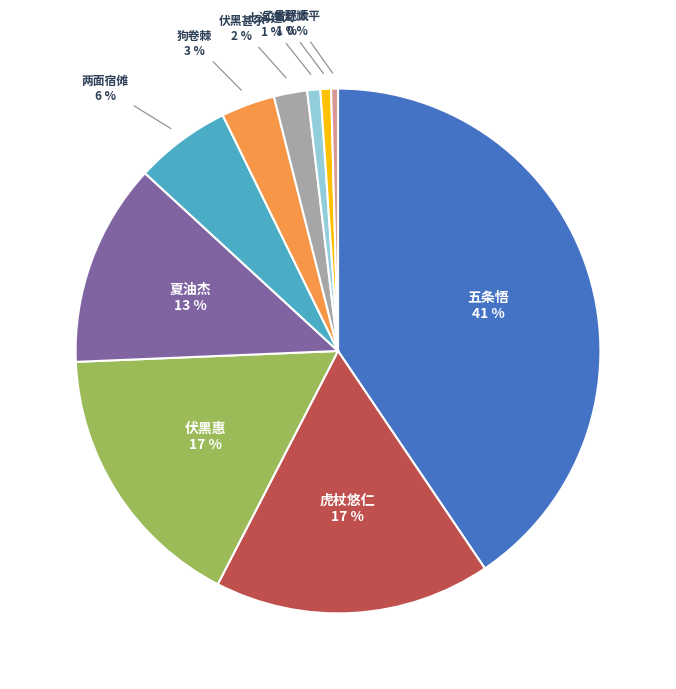

Is there any slice that represents more than half of the pie?

No